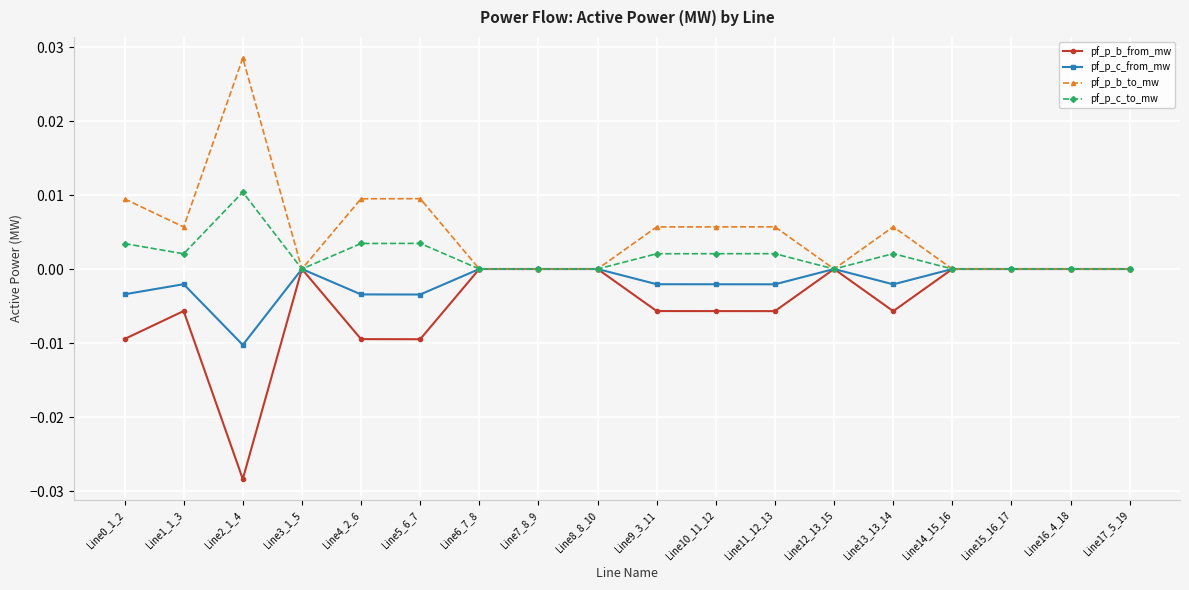

Which series has the largest range (max minus min)?

pf_p_b_to_mw